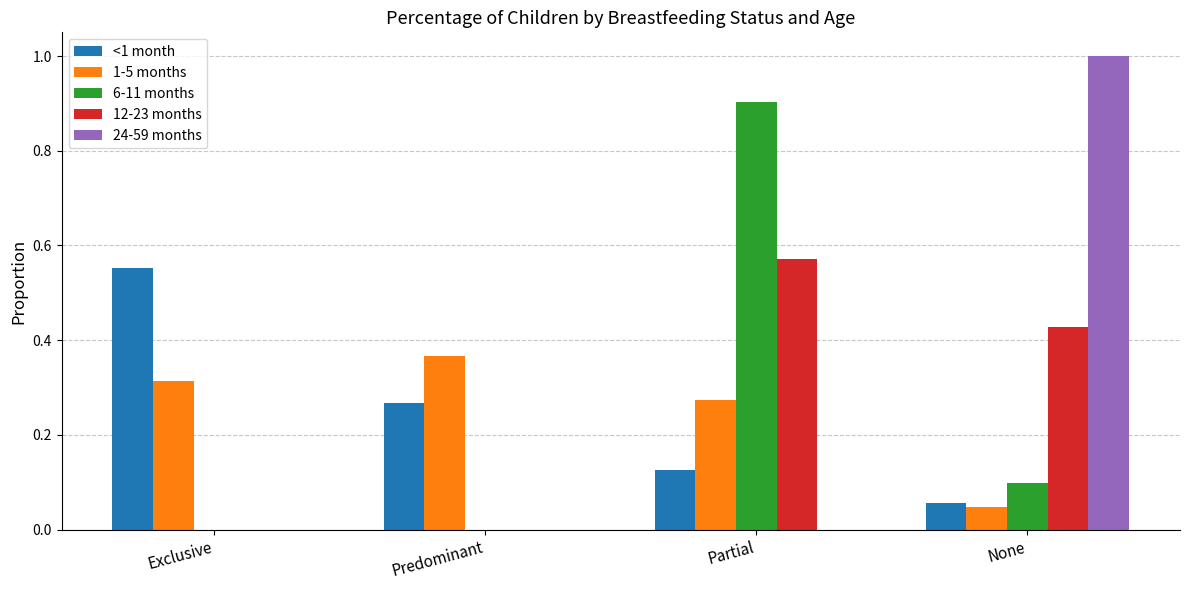

Is it true that 12-23 months equals 0.0 at Predominant?

True